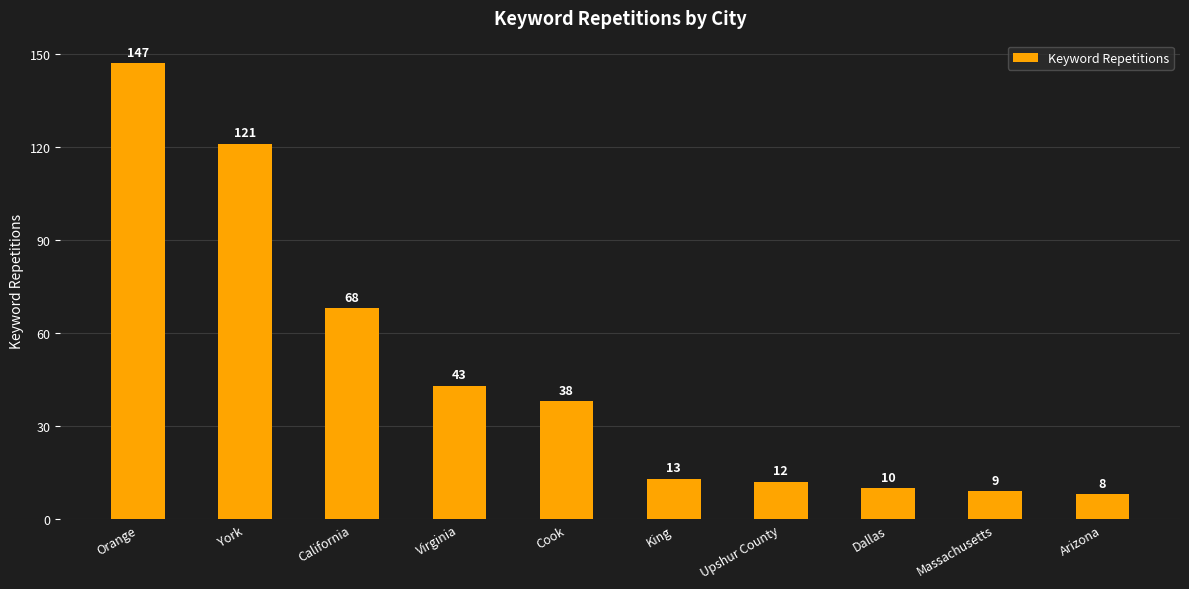

True or false: the data shows 43 at Virginia.

True